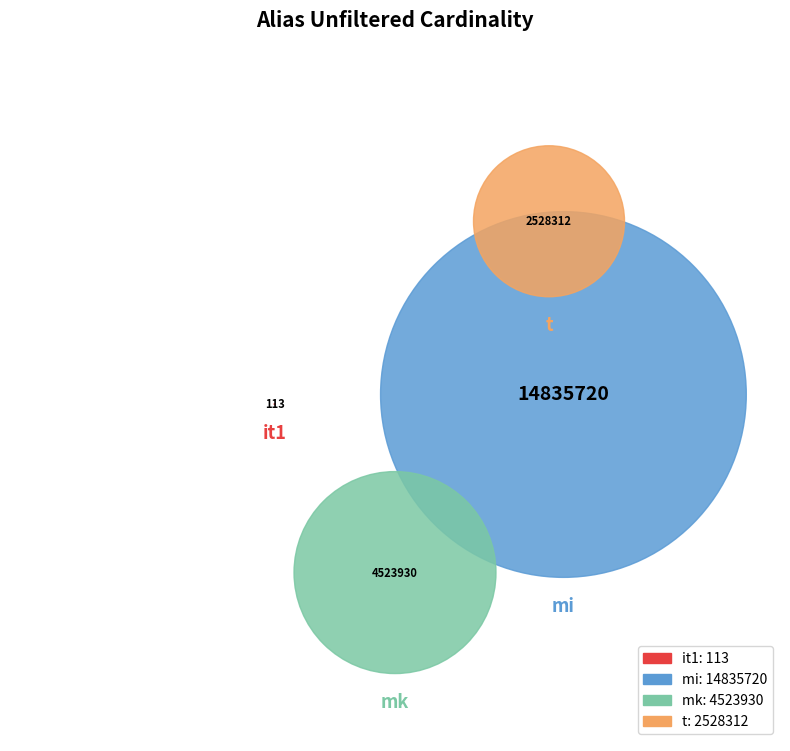

What is the change in value from mi to mk?

-10311790